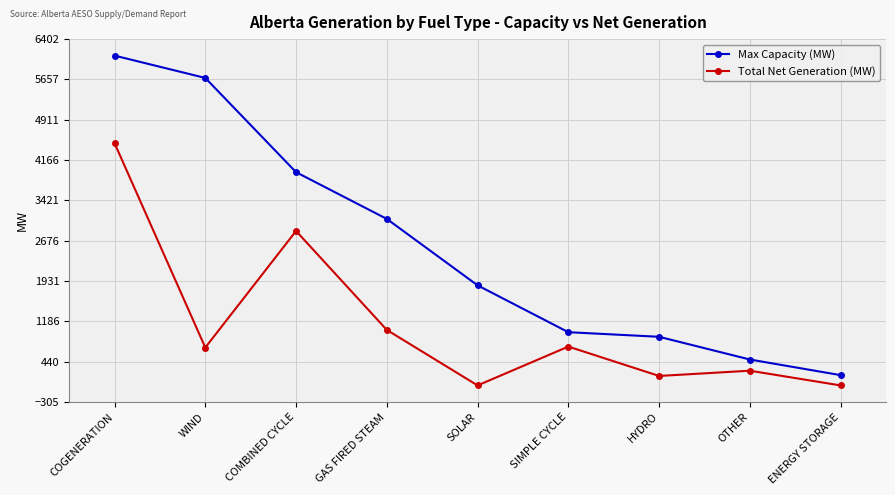

True or false: Max Capacity (MW) and Total Net Generation (MW) cross at least once.

False